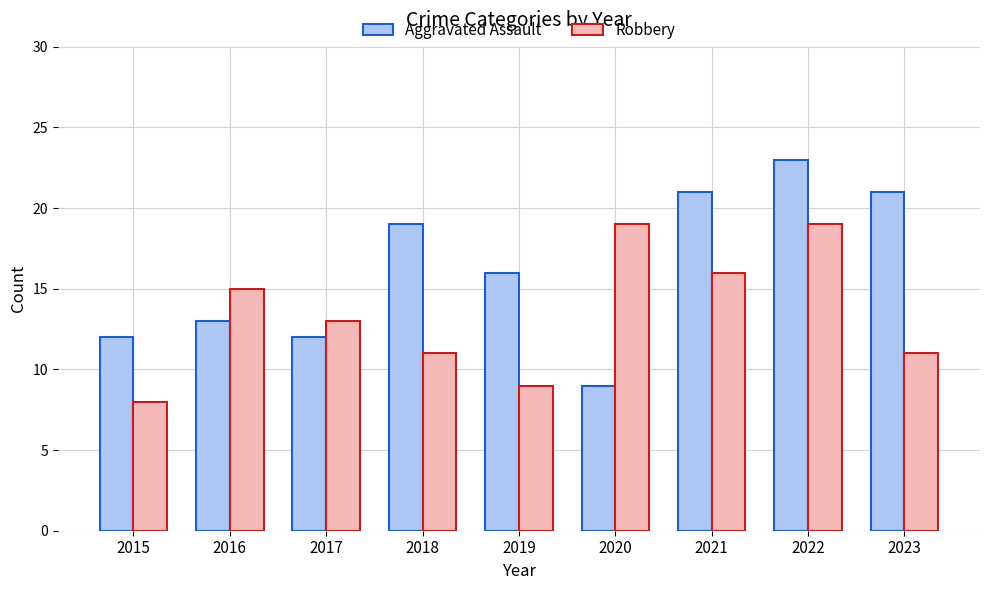

What is the difference between the maximum and minimum values in the Aggravated Assault series?

14